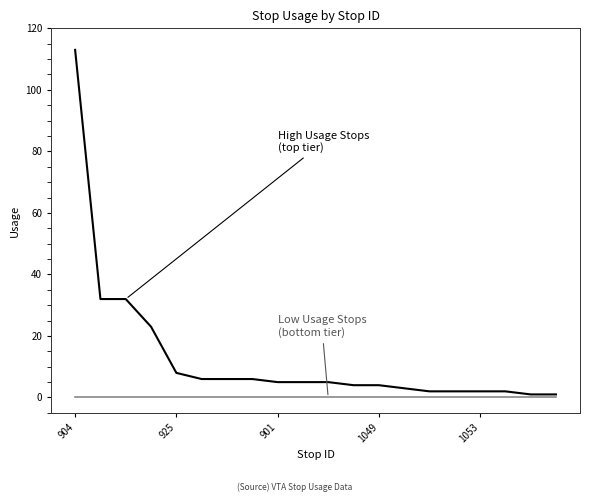

What is the greatest value displayed?

113